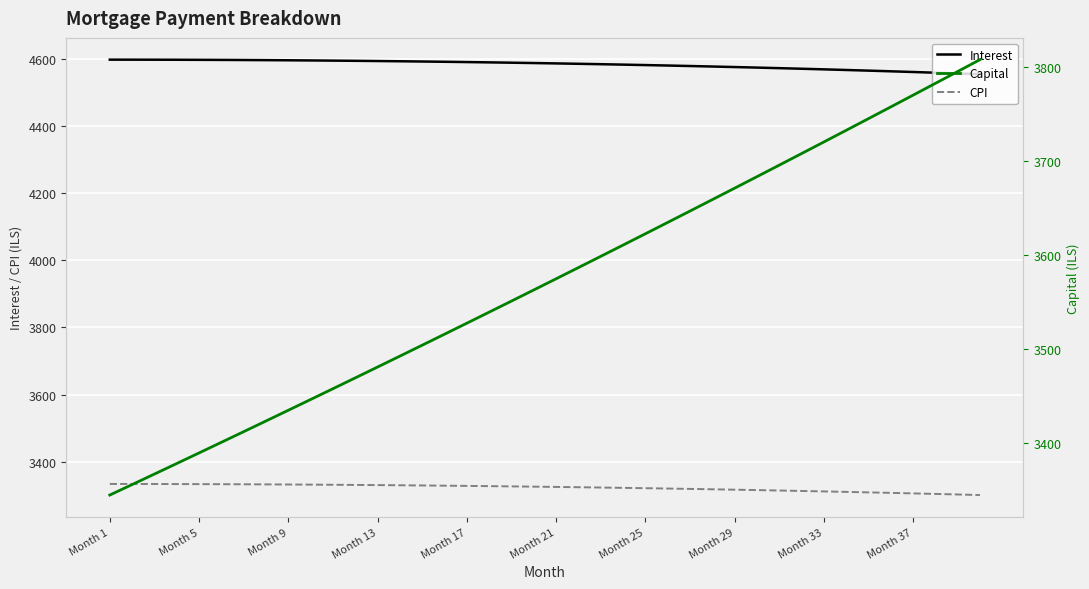

What is the maximum value for CPI?

3333.3